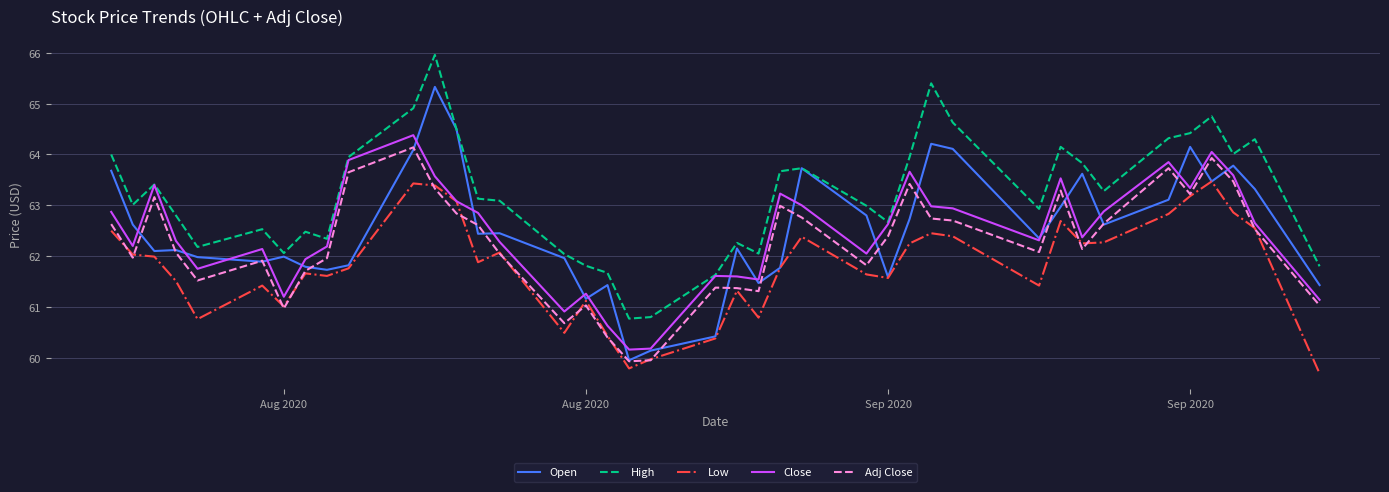

True or false: Low and High intersect in this chart.

False